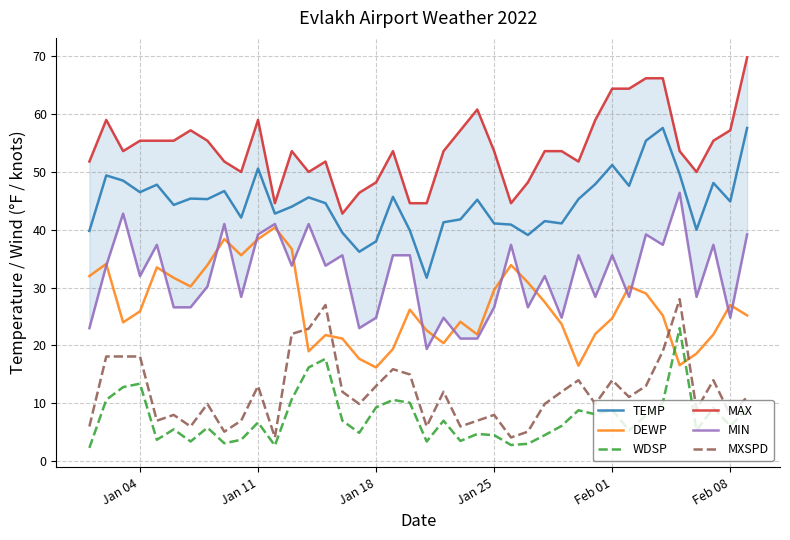

Which series ends up on top after the final intersection of MXSPD and DEWP?

DEWP